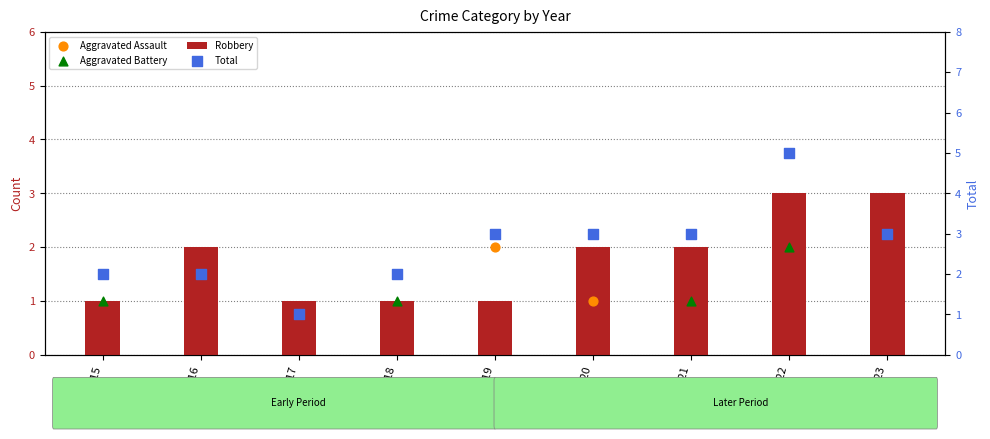

Is the value of Aggravated Assault at 2021 greater than the value of Aggravated Battery at 2022?

No